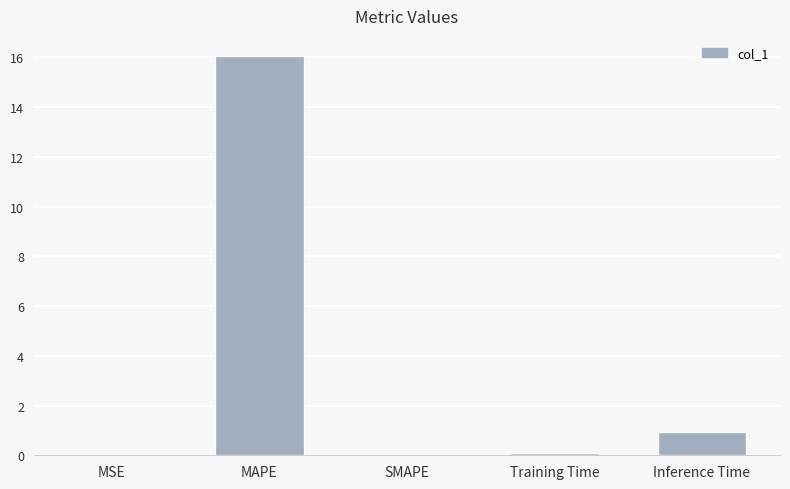

Between Training Time and Inference Time, which is larger?

Inference Time